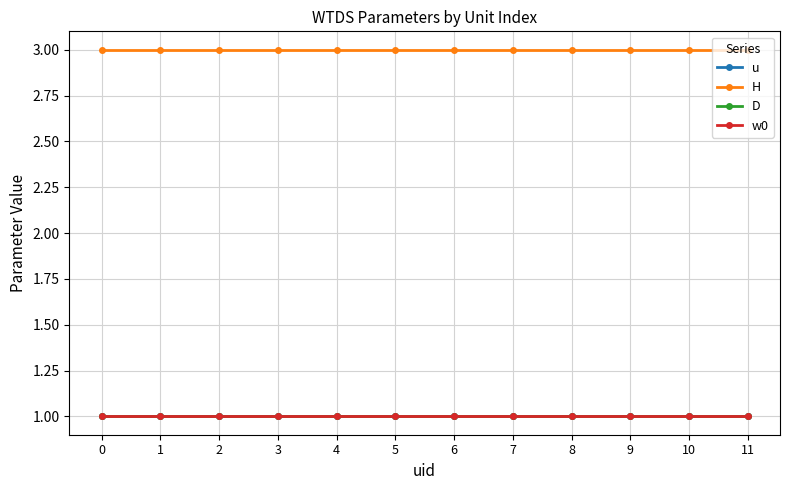

True or false: w0 and H intersect in this chart.

False